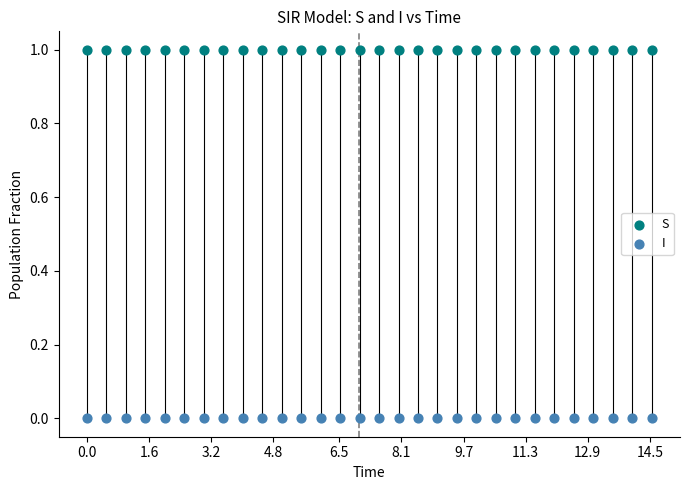

Which series contains the highest Y value?

S